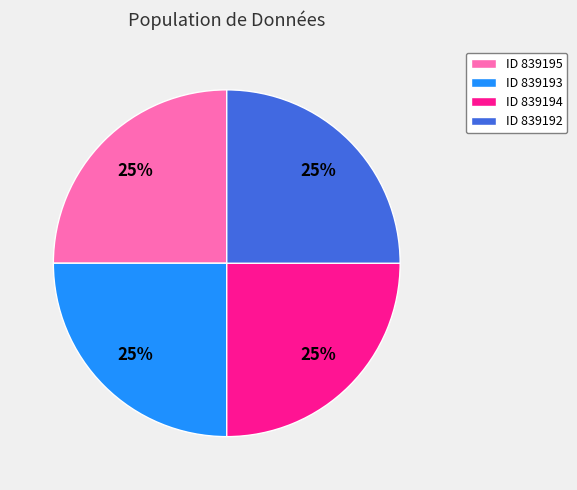

Does ID 839192 represent more than half of the total?

No